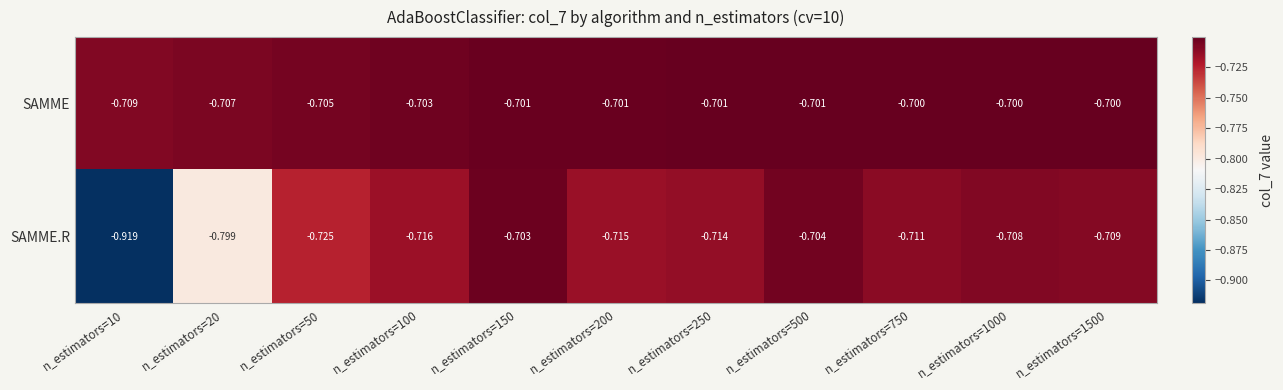

Which series changed the most between n_estimators=20 and n_estimators=200?

SAMME.R